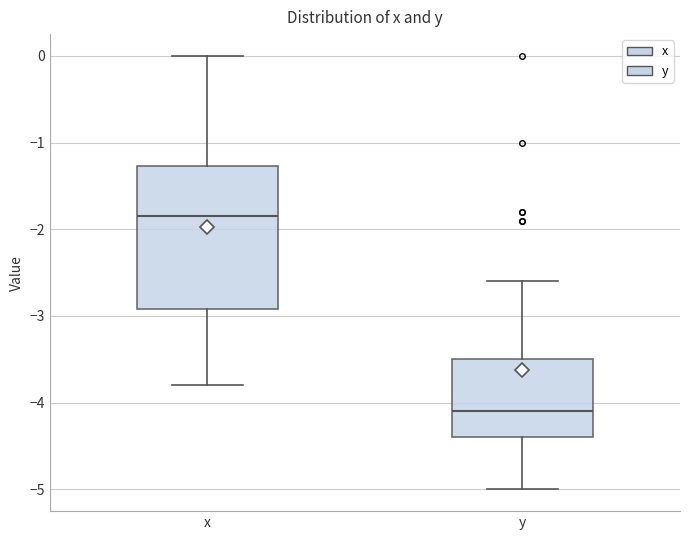

Where is the upper edge of the box for y on the y-axis? The values are not printed on the chart, so give them approximately, as read against the axis.

-3.5